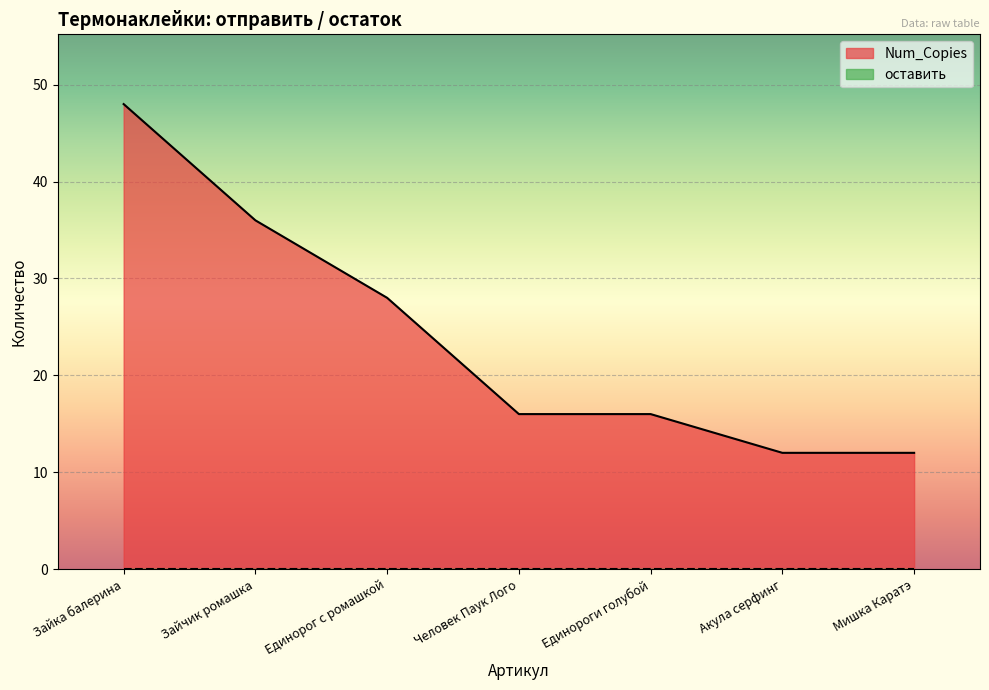

What is the approximate value at Зайчик ромашка, to the nearest 5?

35